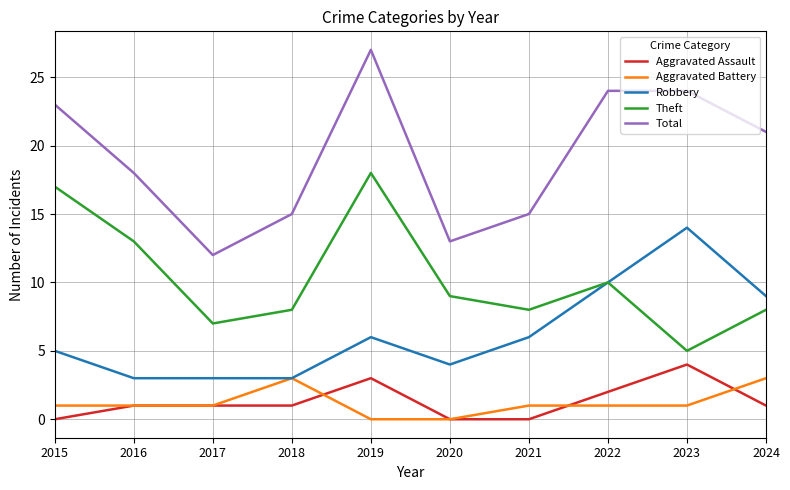

True or false: Aggravated Battery has more than 0 interior local peaks.

True